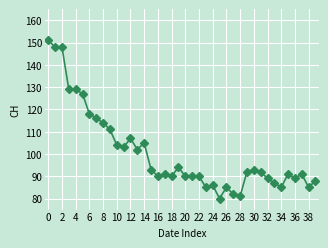

Reading left to right, list all the values displayed in this chart.

151	148	148	129	129	127	118	116	114	111	104	103	107	102	105	93	90	91	90	94	90	90	90	85	86	80	85	82	81	92	93	92	89	87	85	91	89	91	85	88